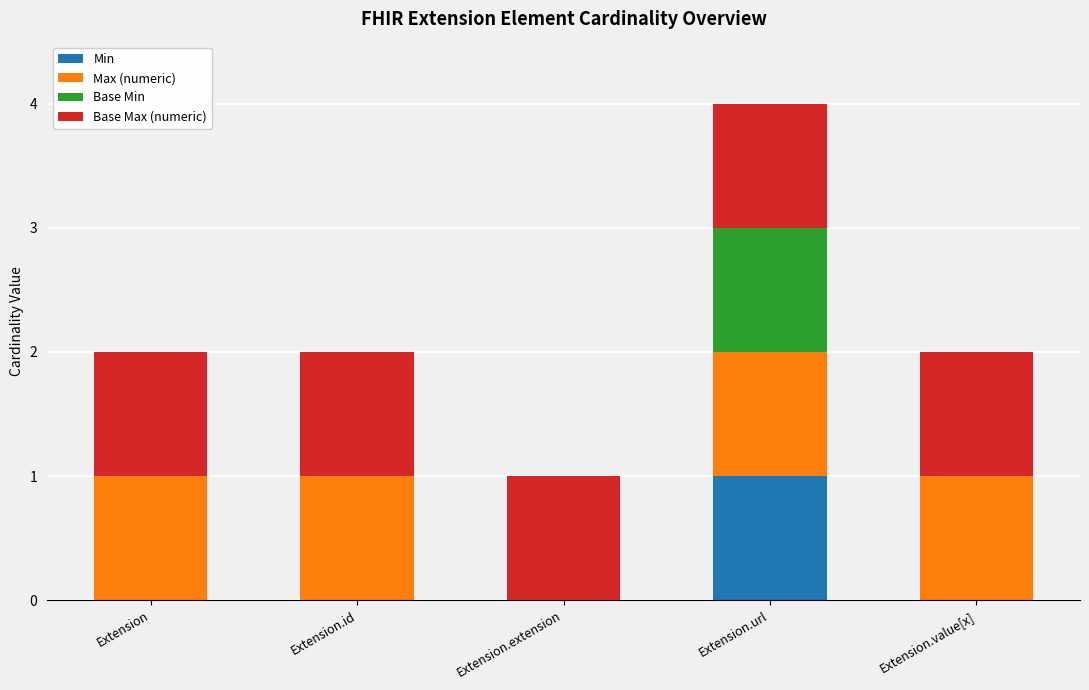

Reading left to right, list the values for the Min series.

Extension=0	Extension.id=0	Extension.extension=0	Extension.url=1	Extension.value[x]=0